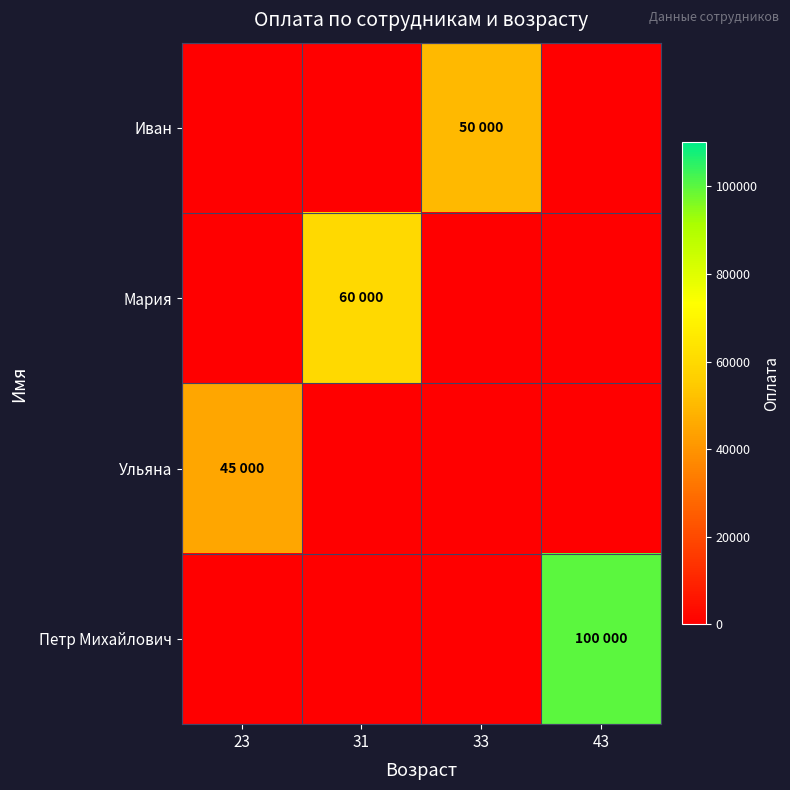

At which category is the sum across all series the highest?

43